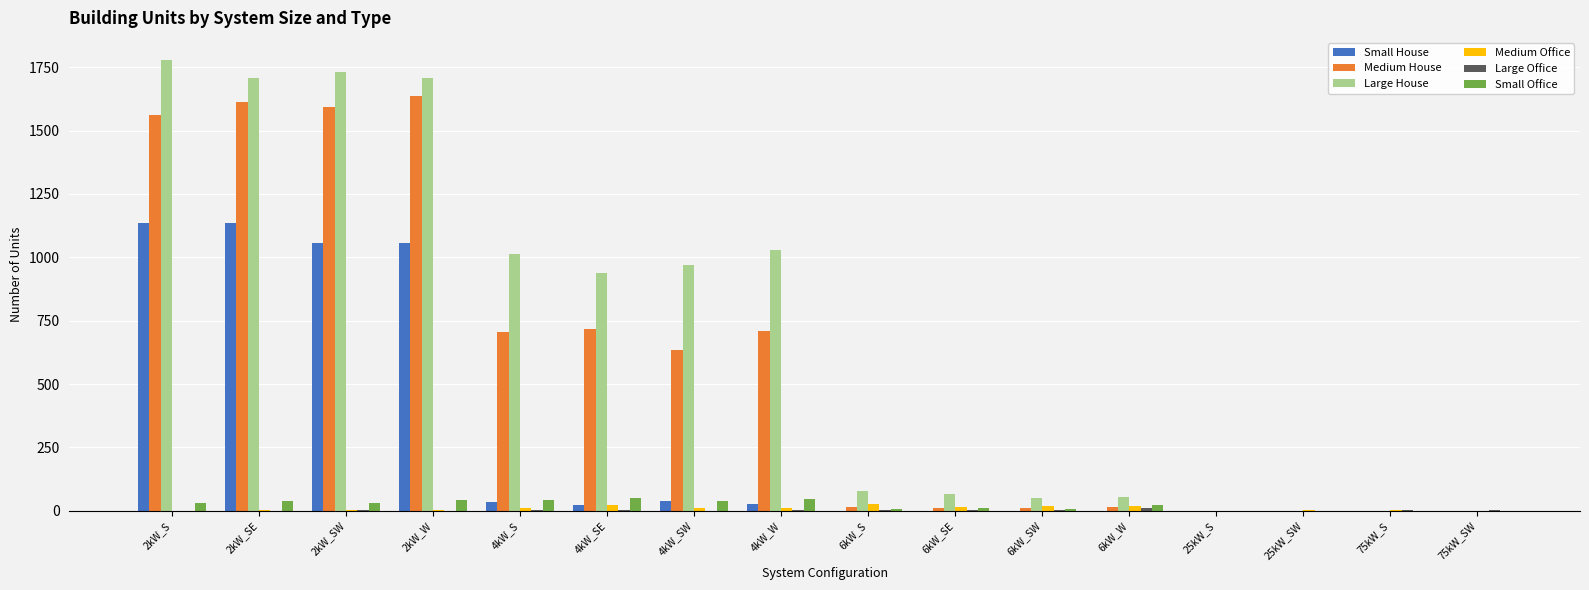

Which category has the highest value across all series?

2kW_S